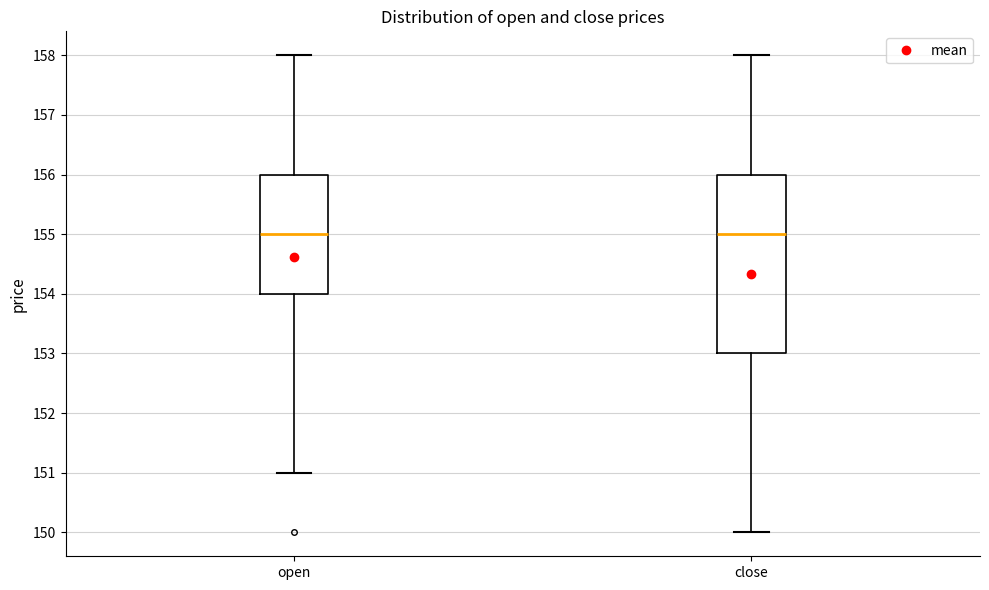

Where is the upper edge of the box for open on the y-axis? The values are not printed on the chart, so give them approximately, as read against the axis.

156